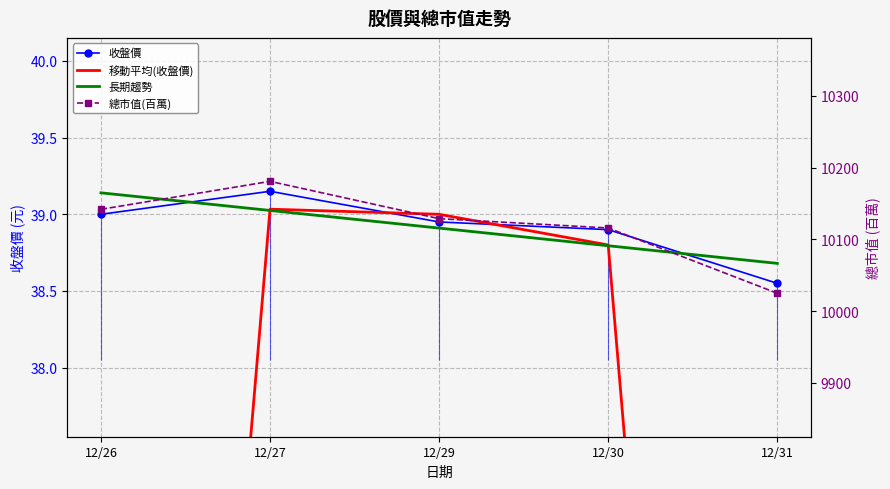

The value of 長期趨勢 at 12/26 is 39.1. True or false?

True